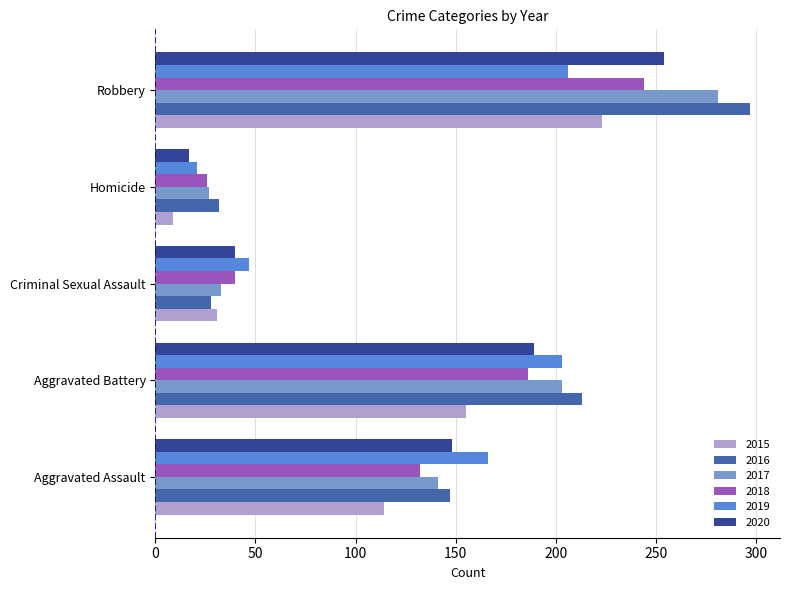

How many distinct data groups are displayed?

6